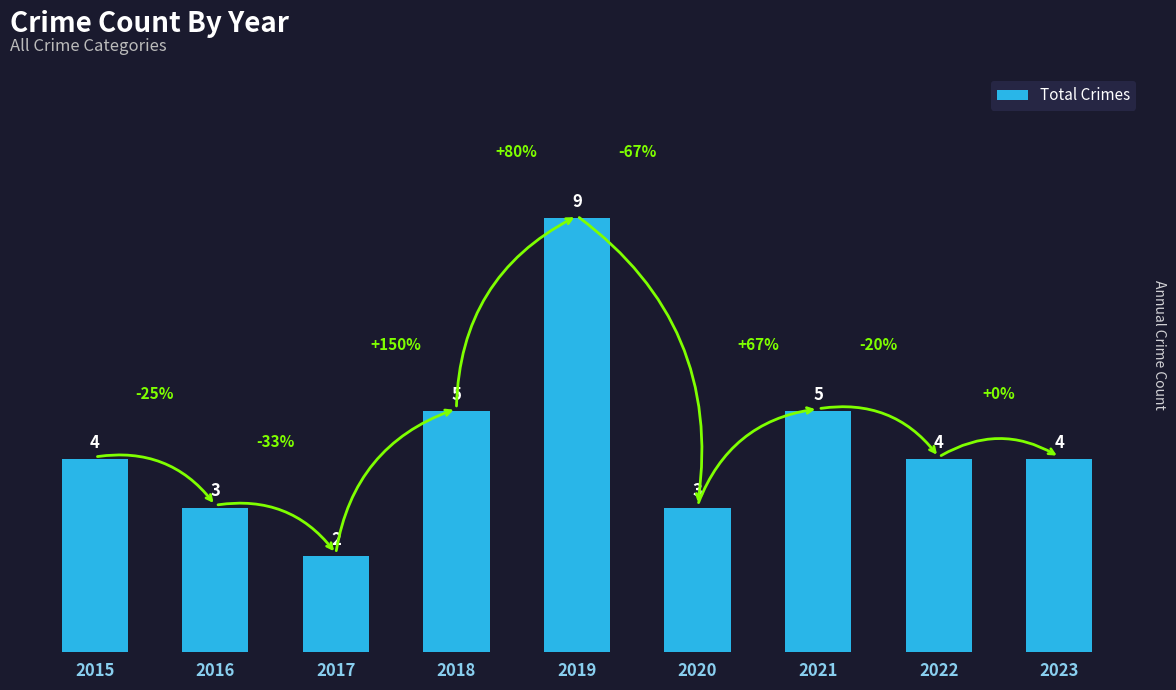

What is the average value?

4